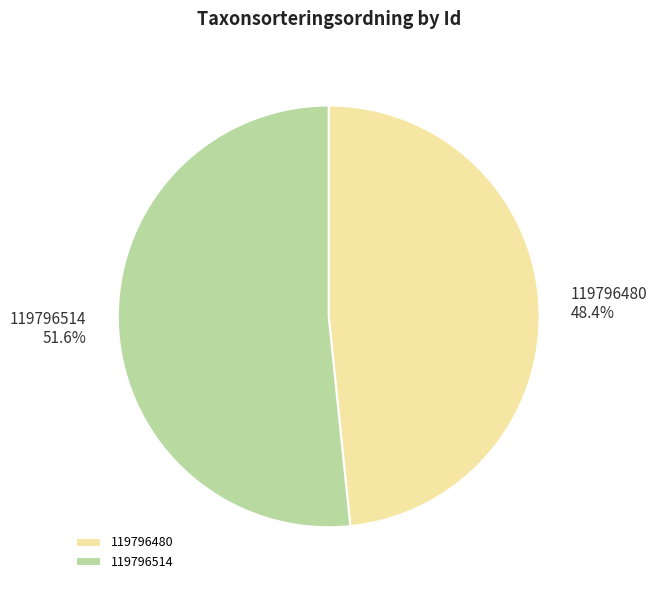

Do 119796480 and 119796514 together represent more than half of the pie?

Yes